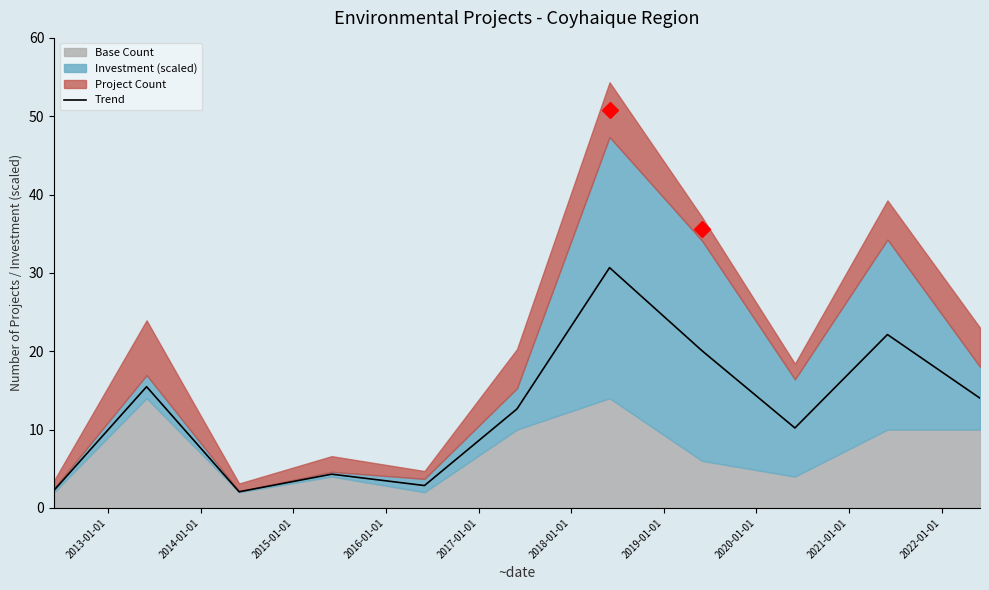

What is the highest value of the Trend series?

30.7